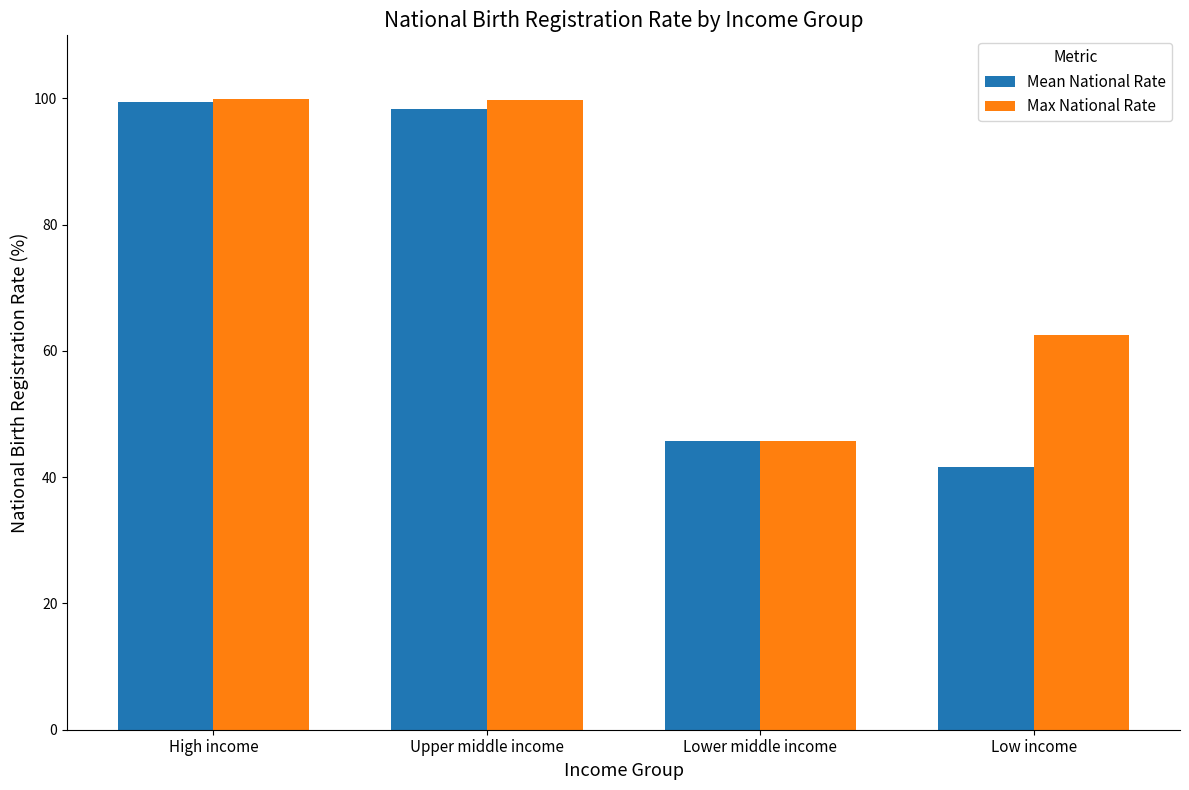

What is the spread (max minus min) of values at High income?

0.4